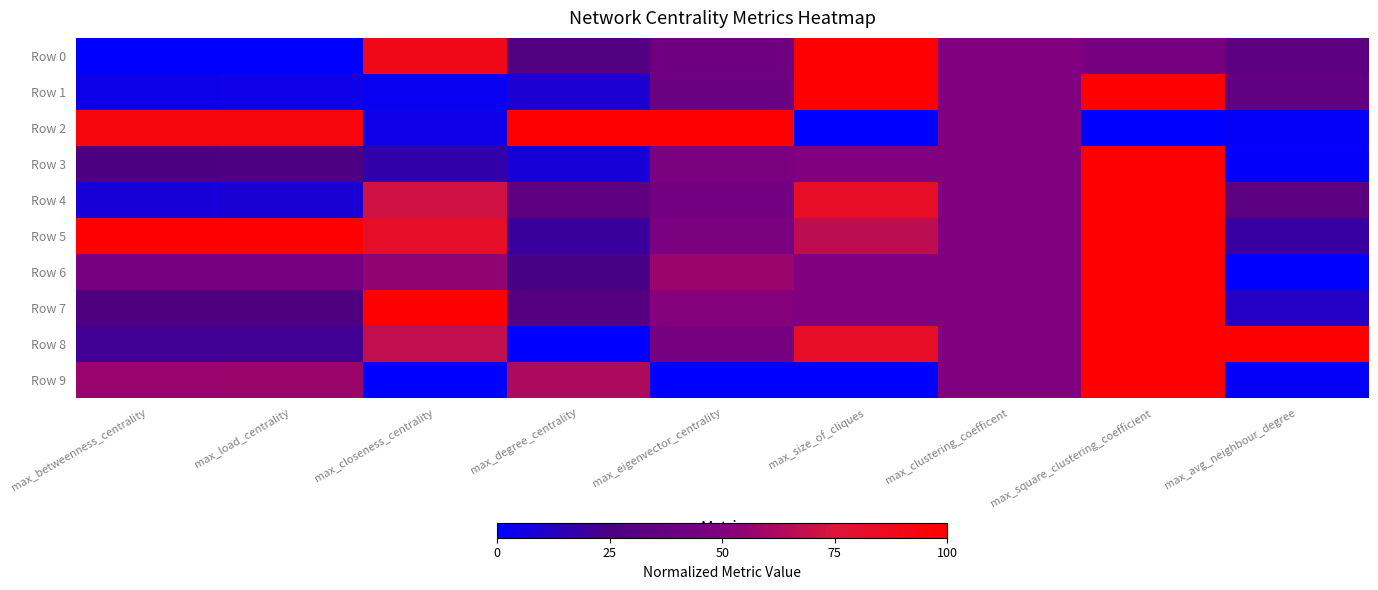

How many series are shown in this chart?

10